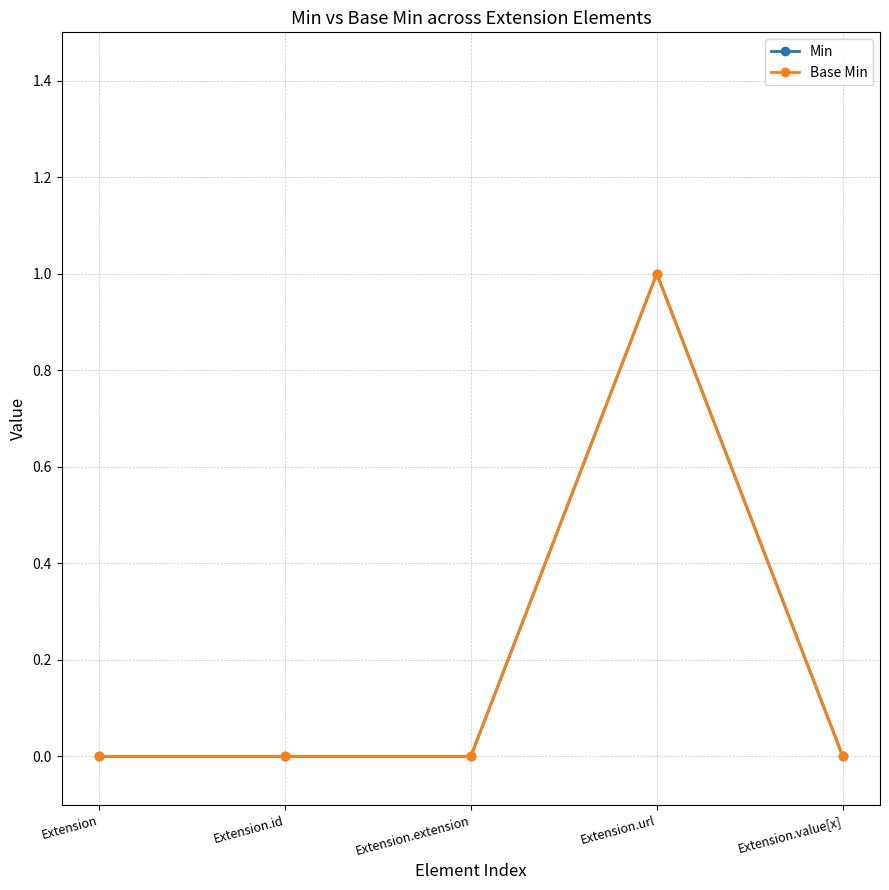

Which series has the largest total across all categories?

Min